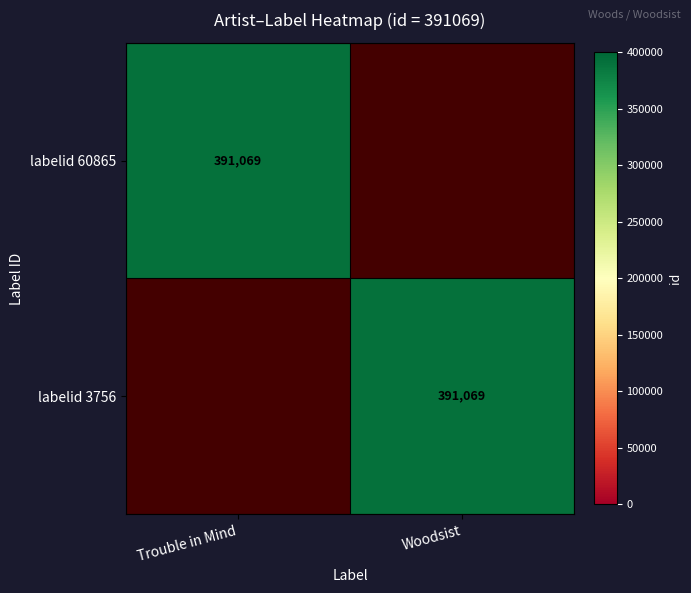

The labelid 3756 series shows 165895 at Woodsist. True or false?

False